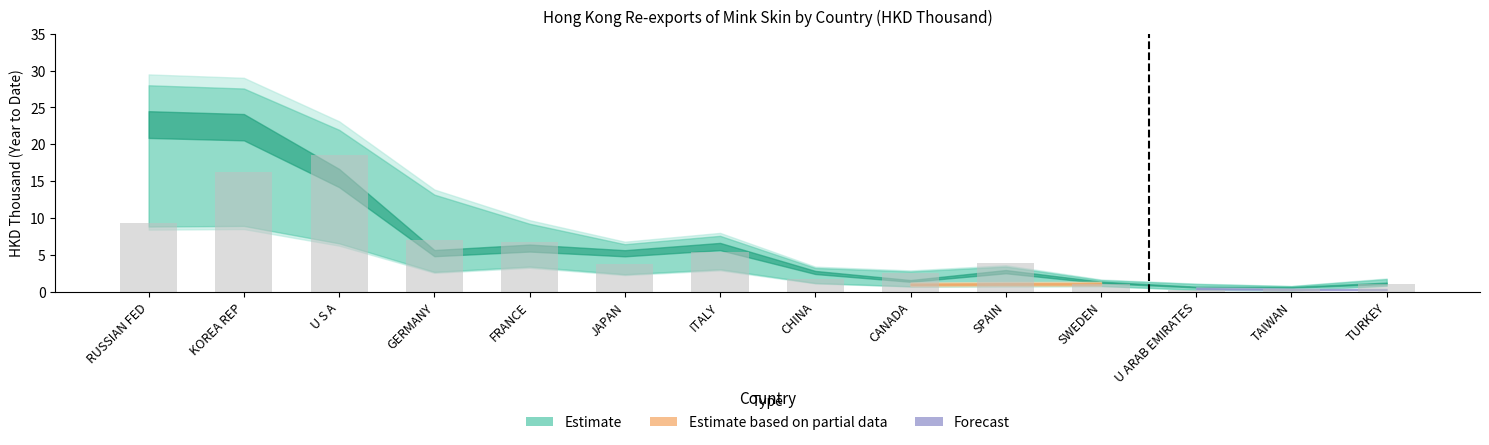

How many data points does each series have?

14